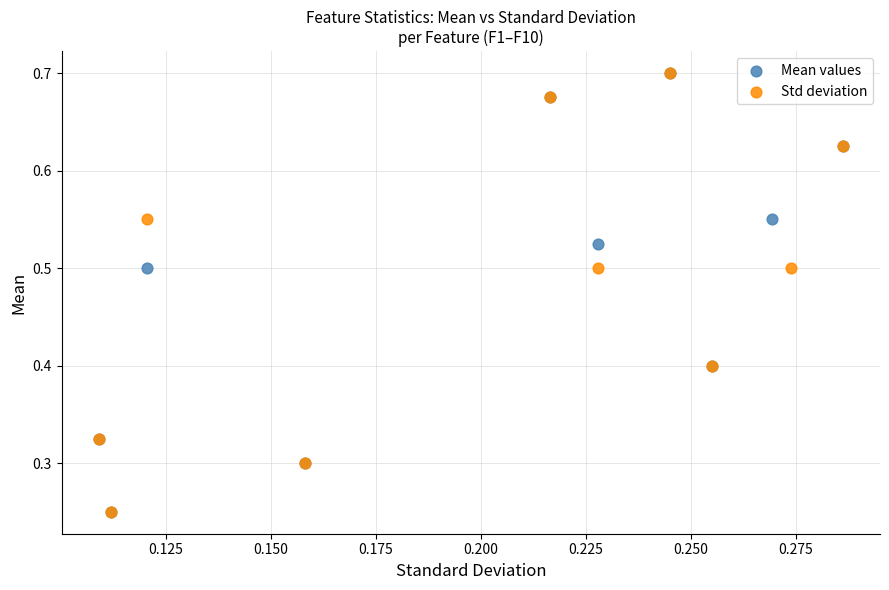

What are all the series names shown in the legend?

Mean values, Std deviation